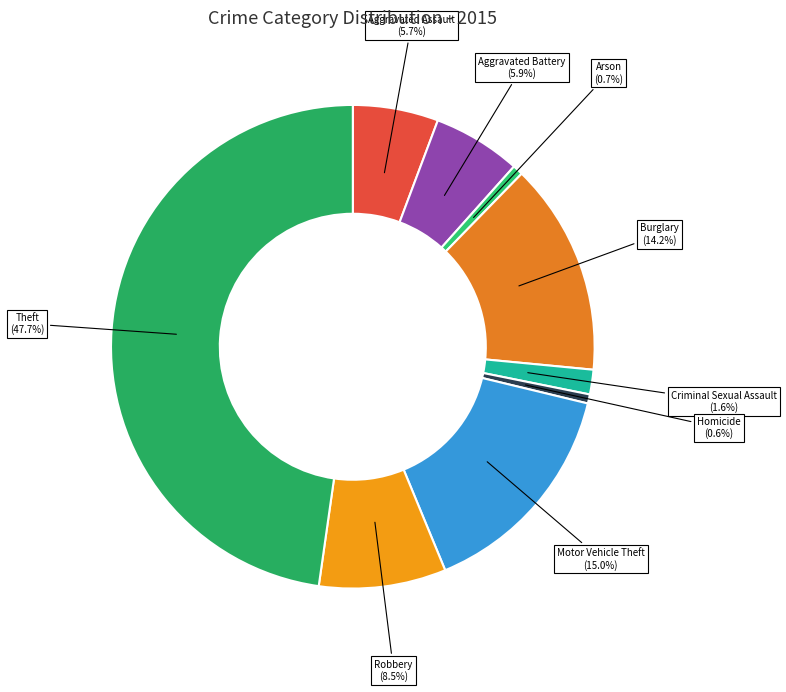

How many segments does this pie chart have?

9